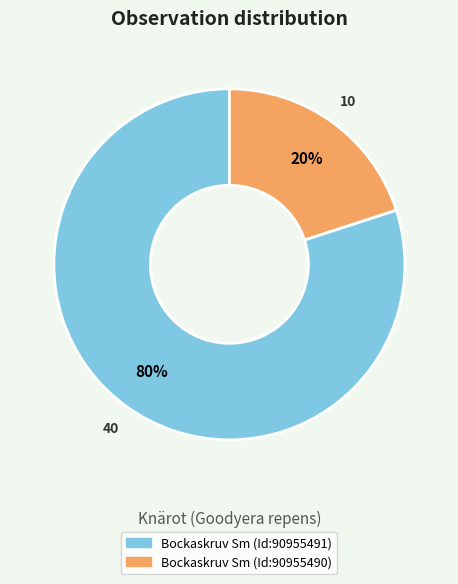

Which has a higher value, Bockaskruv Sm (Id:90955490) or Bockaskruv Sm (Id:90955491)?

Bockaskruv Sm (Id:90955491)